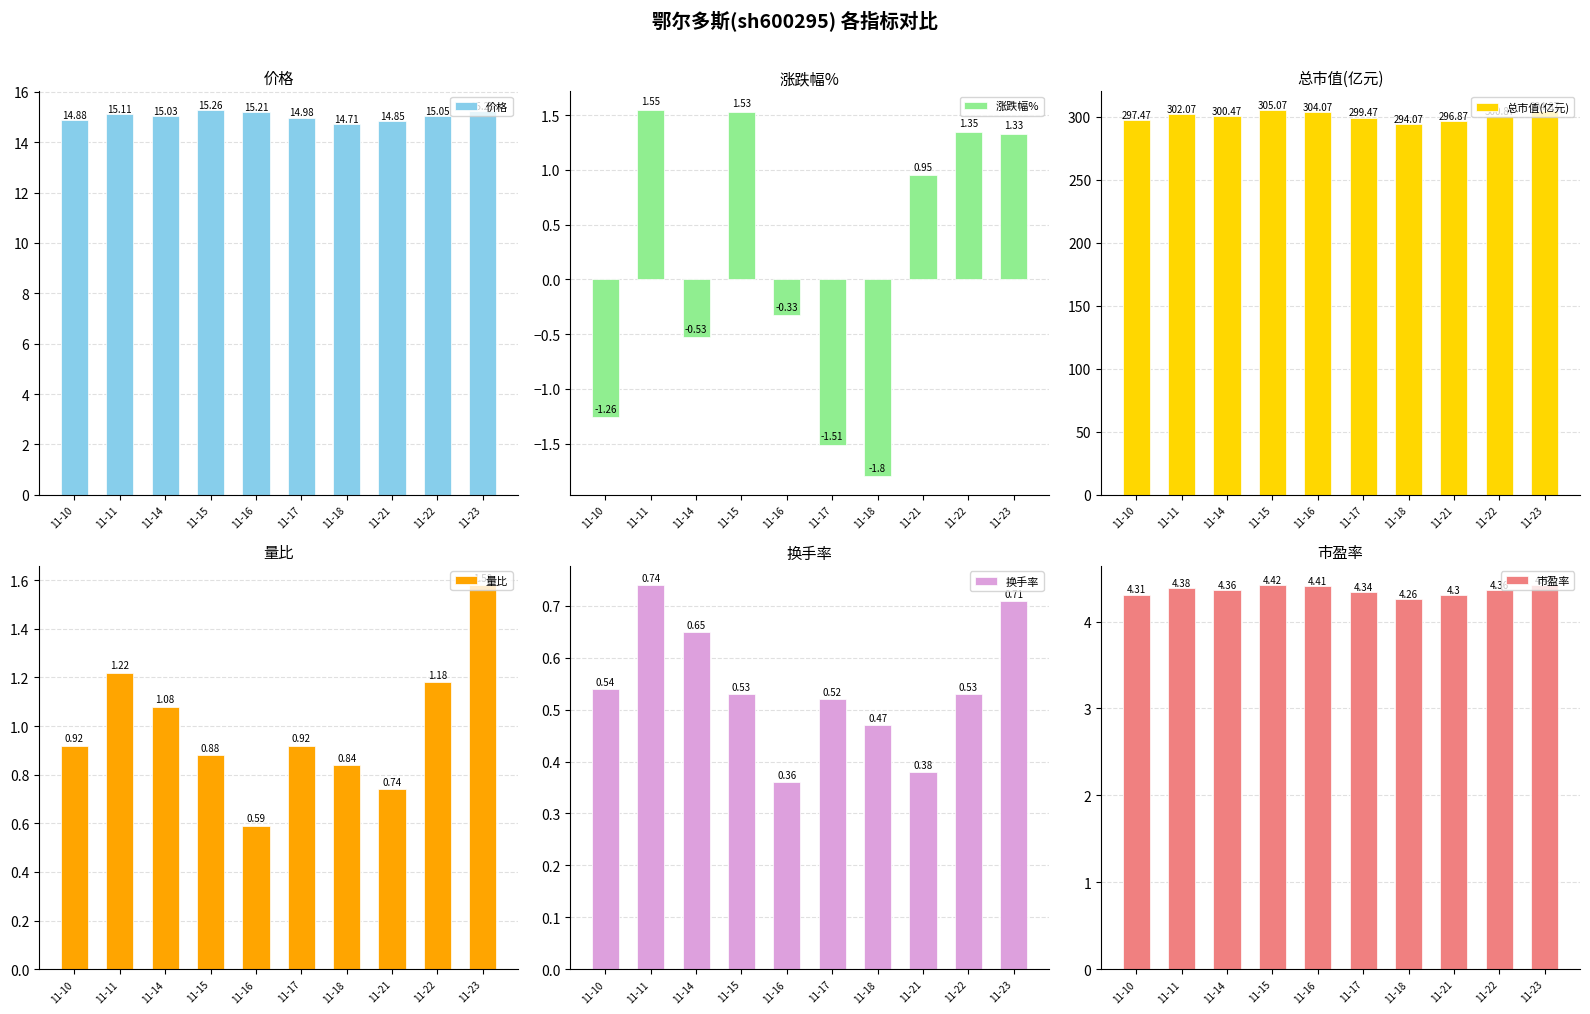

Rank the series by their maximum value, from highest to lowest.

总市值(亿元), 价格, 市盈率, 量比, 涨跌幅%, 换手率